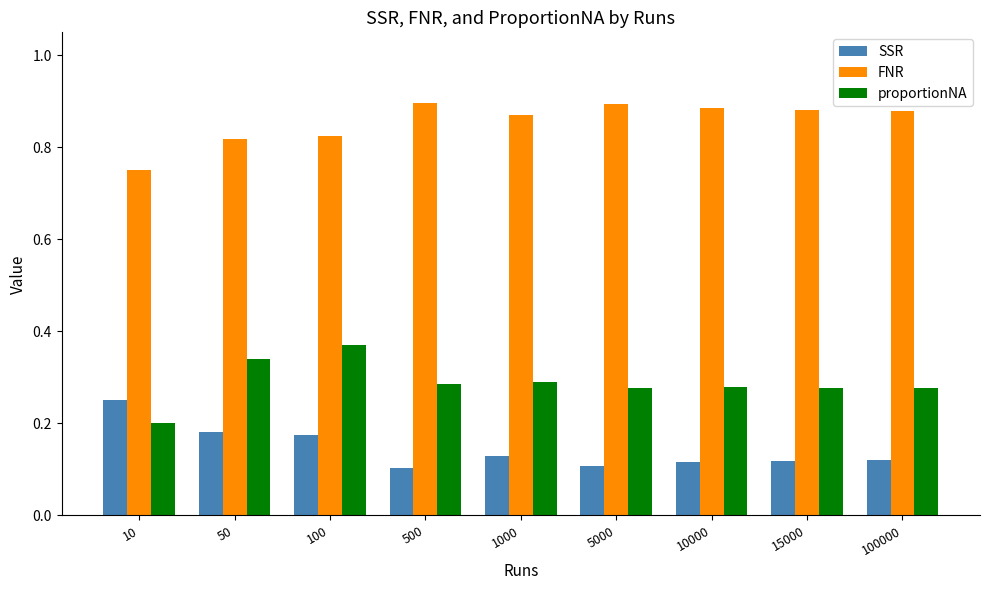

True or false: SSR has a value of 0.1 at 5000.

True